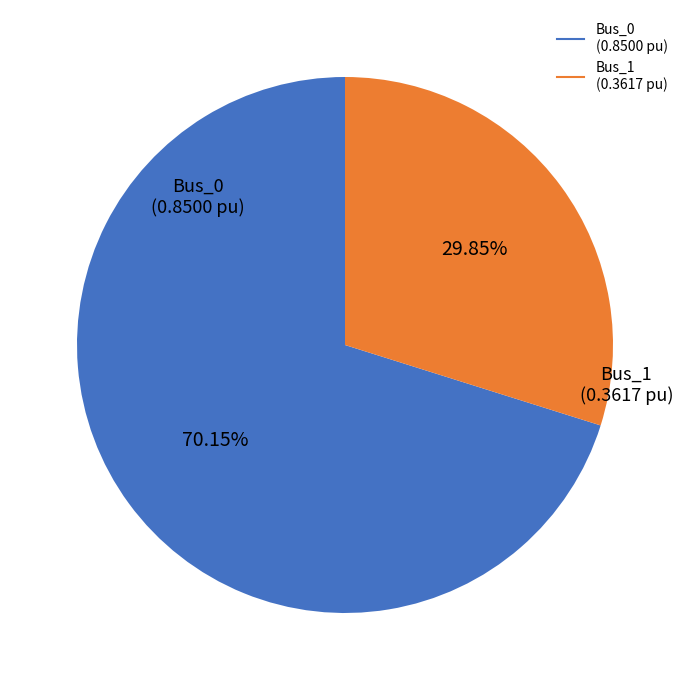

Approximately how many times larger is the value at Bus_1 compared to Bus_0?

0.4